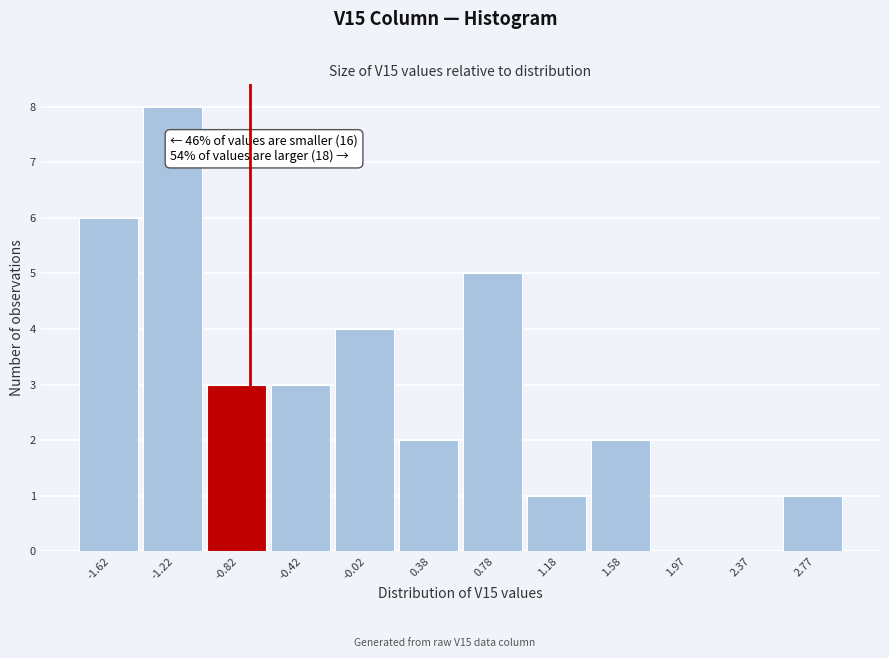

Reading left to right, extract all data points from this chart.

-1.62=6	-1.22=8	-0.82=3	-0.42=3	-0.02=4	0.38=2	0.78=5	1.18=1	1.58=2	1.97=0	2.37=0	2.77=1